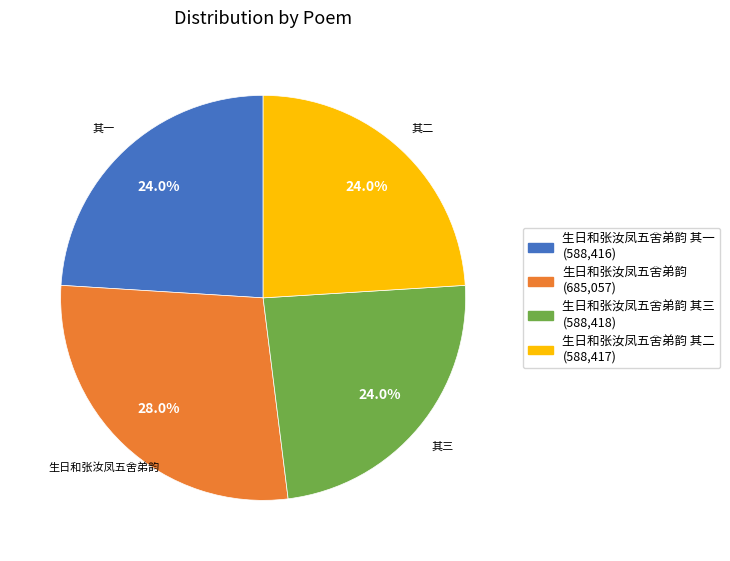

Count the number of slices in the pie.

4